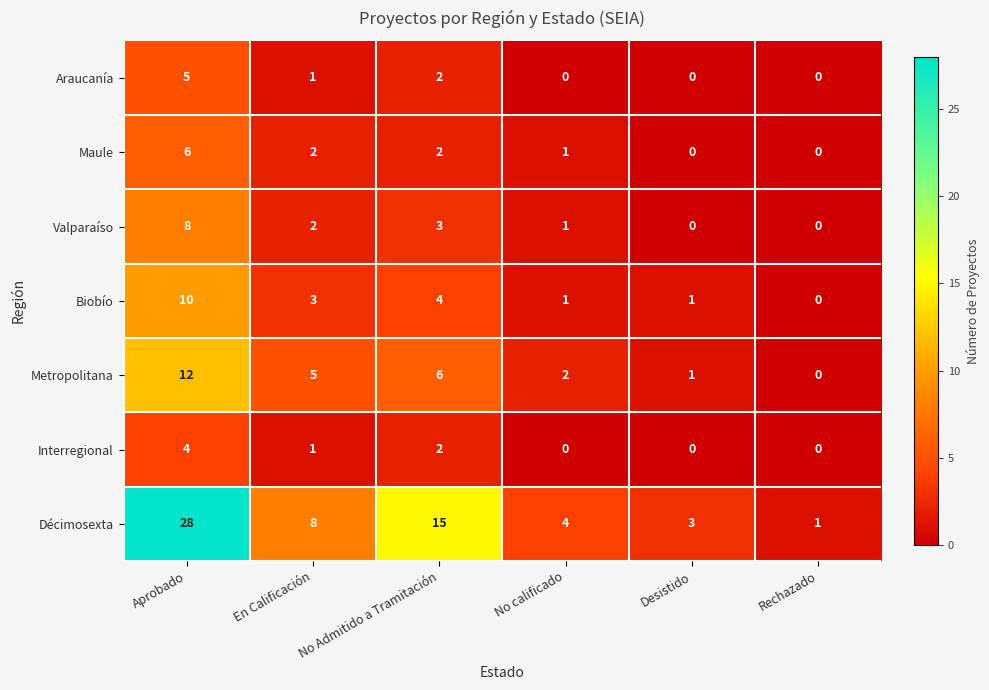

Is it true that Valparaíso equals 1 at No calificado?

True